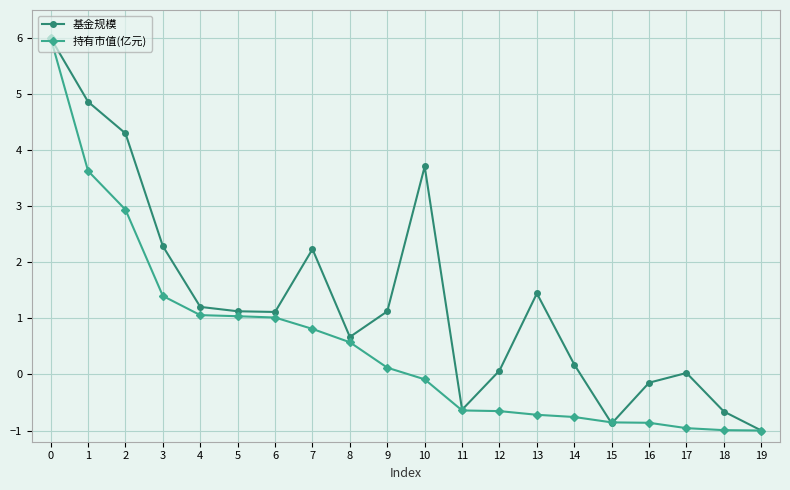

How many values in the 持有市值(亿元) series exceed 0?

10